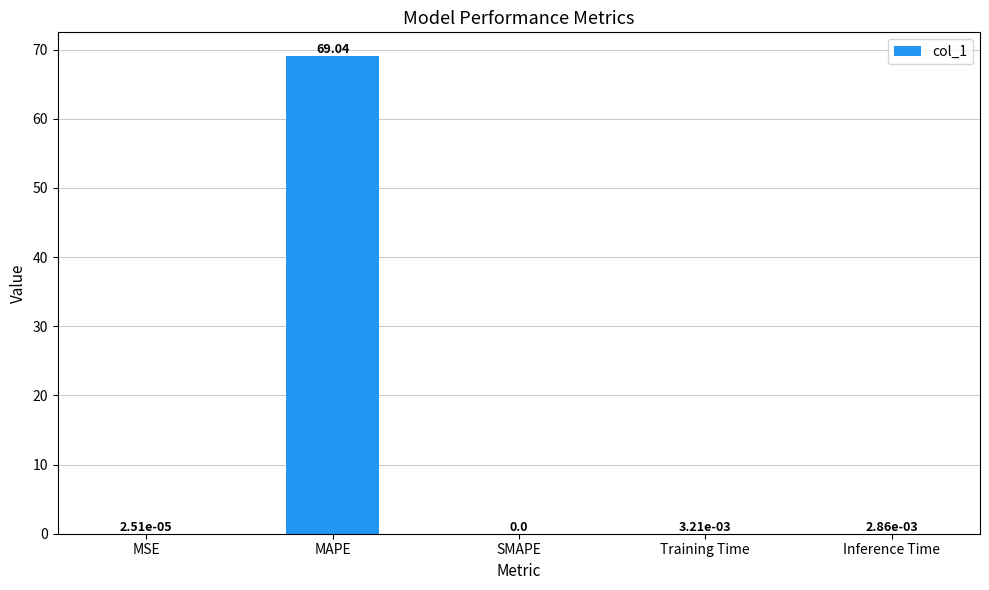

What is the sum of all values?

69.1